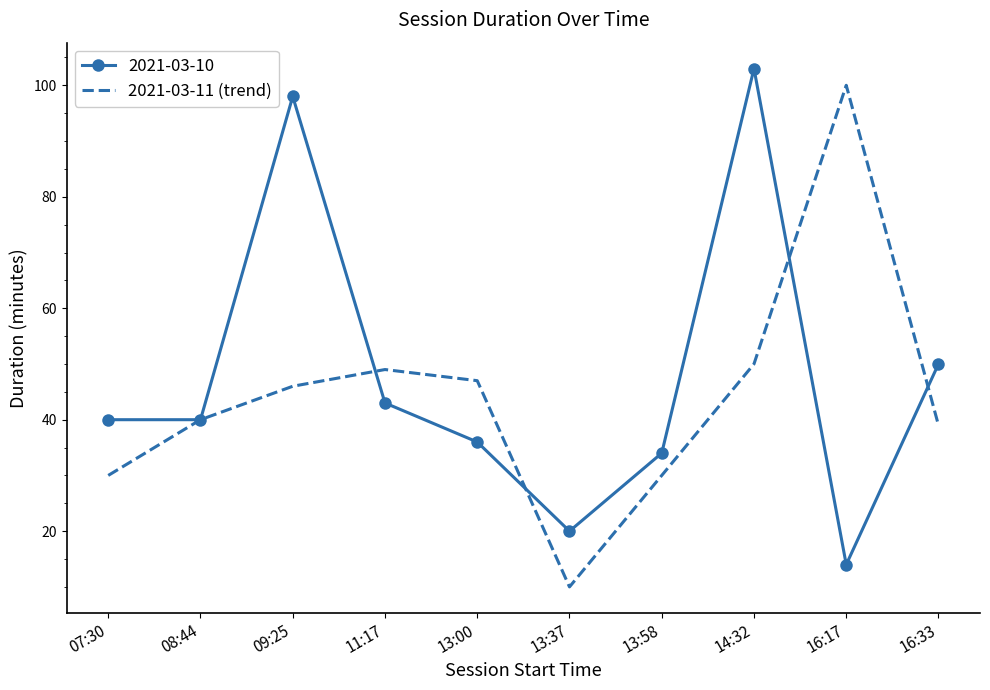

At which category is the sum across all series the highest?

14:32